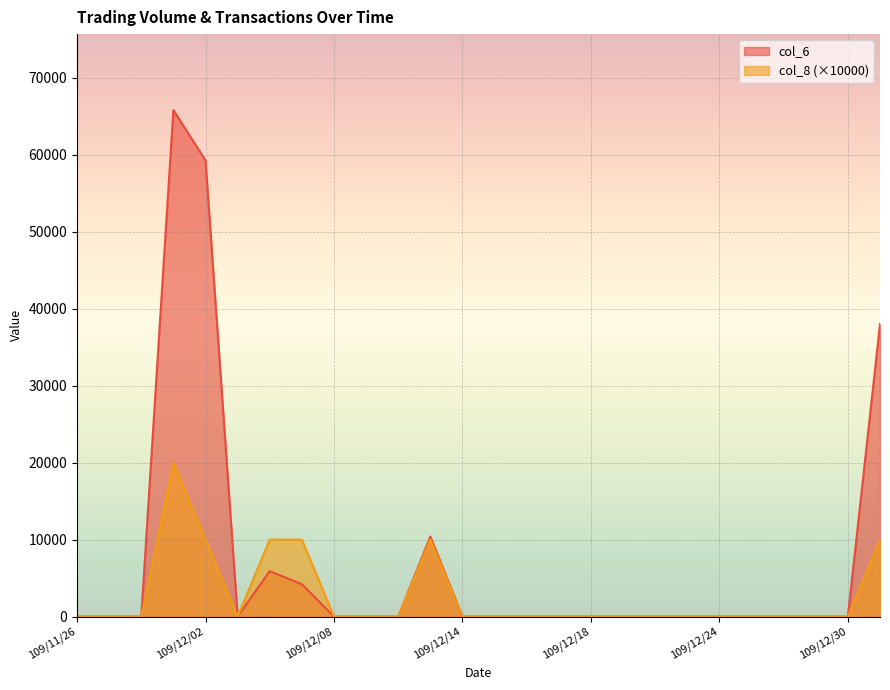

How many data points does each series have?

26